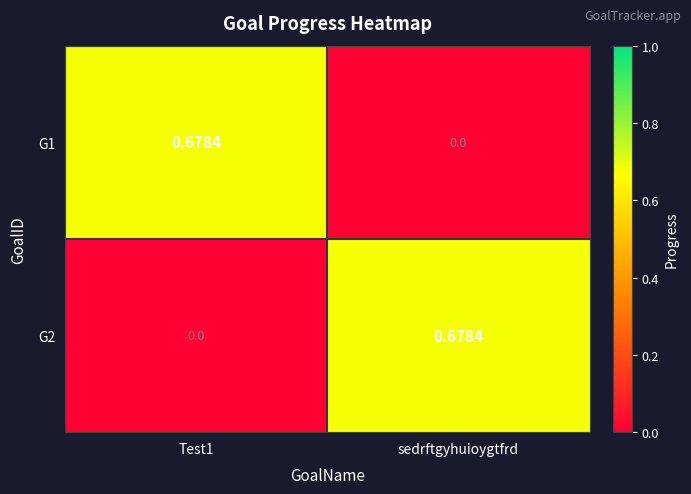

Where is G1 nearest to the value 0?

sedrftgyhuioygtfrd